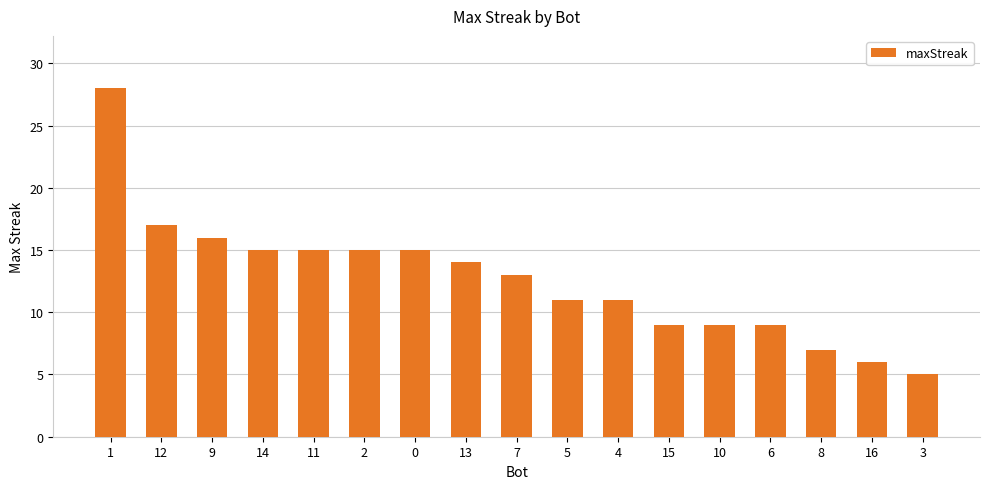

Count the number of data series in this chart.

1